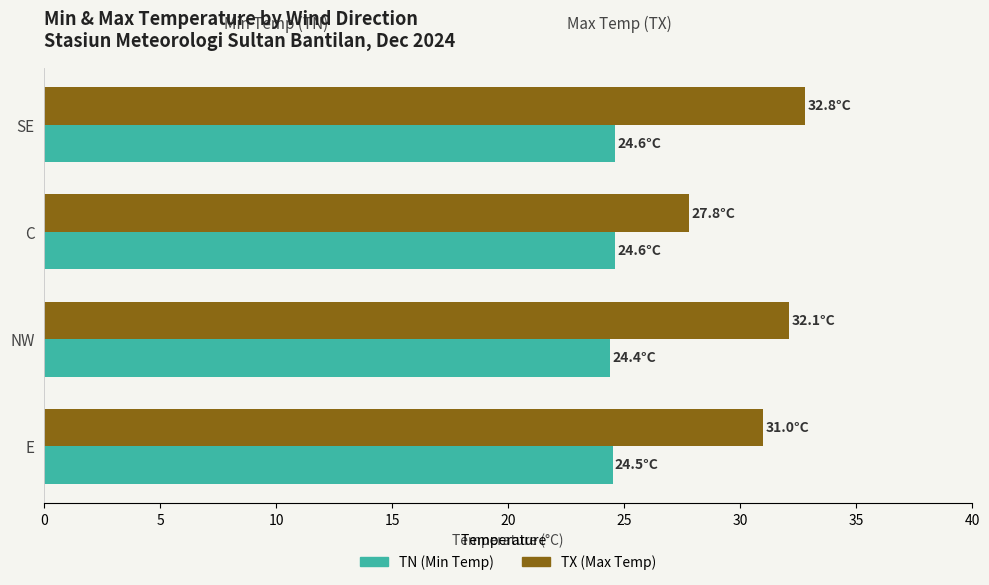

What is the sum of all TX (Max Temp) values?

123.7